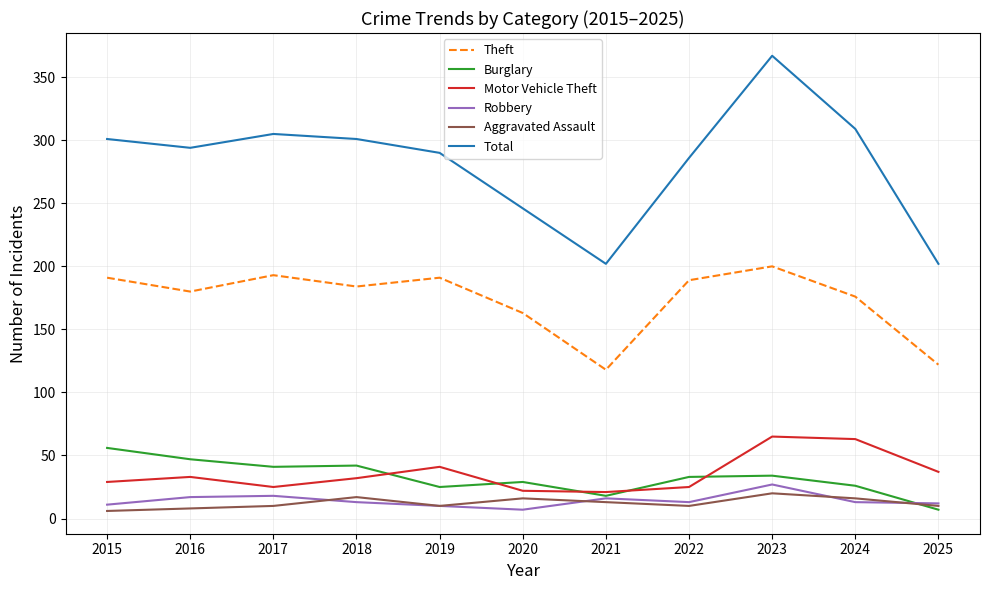

How many lines are shown in the chart?

6